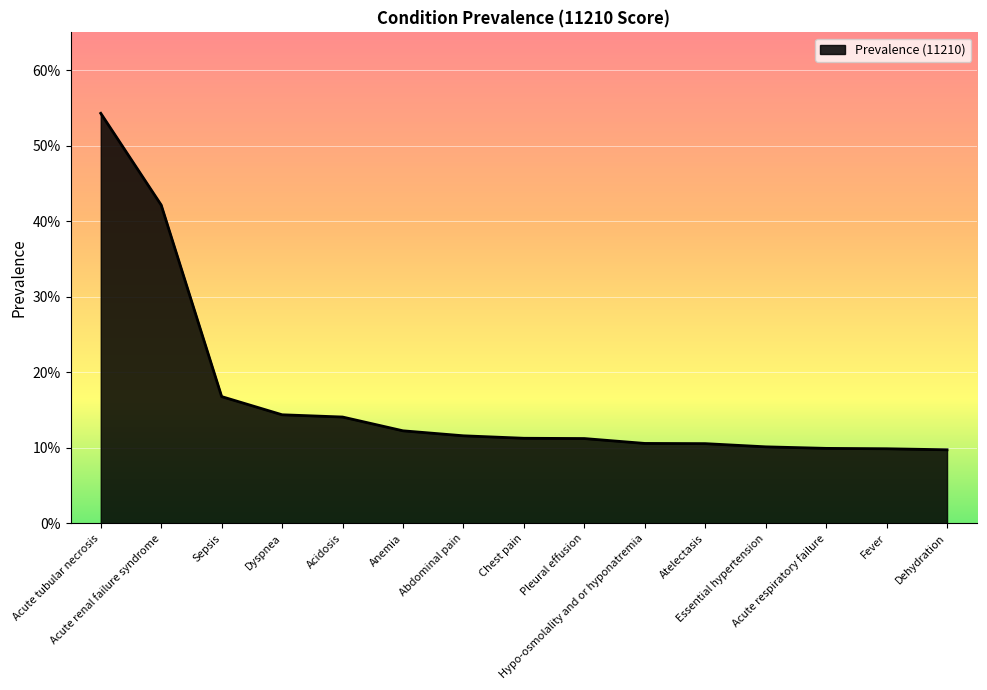

Does the chart display data point markers on the line(s)?

No